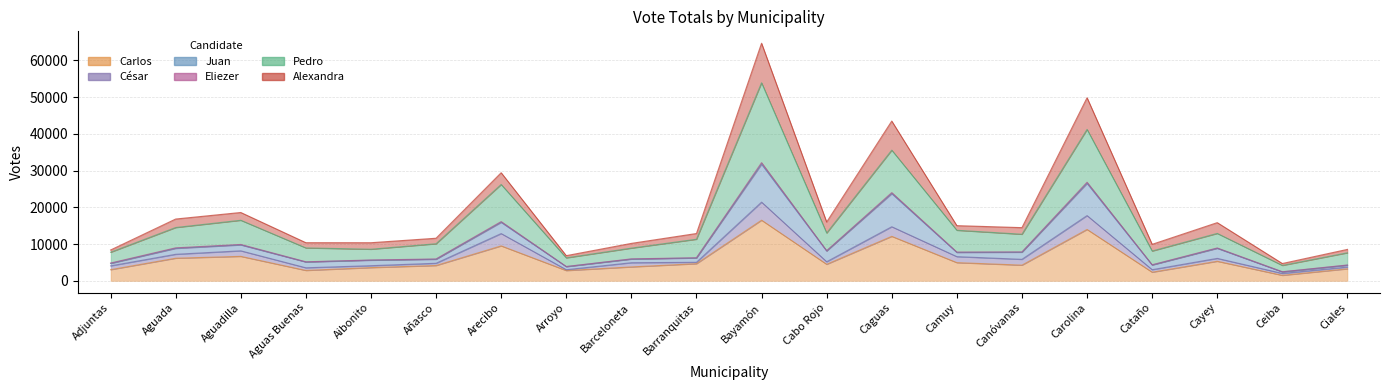

What is the lowest value of the Eliezer series?

4177